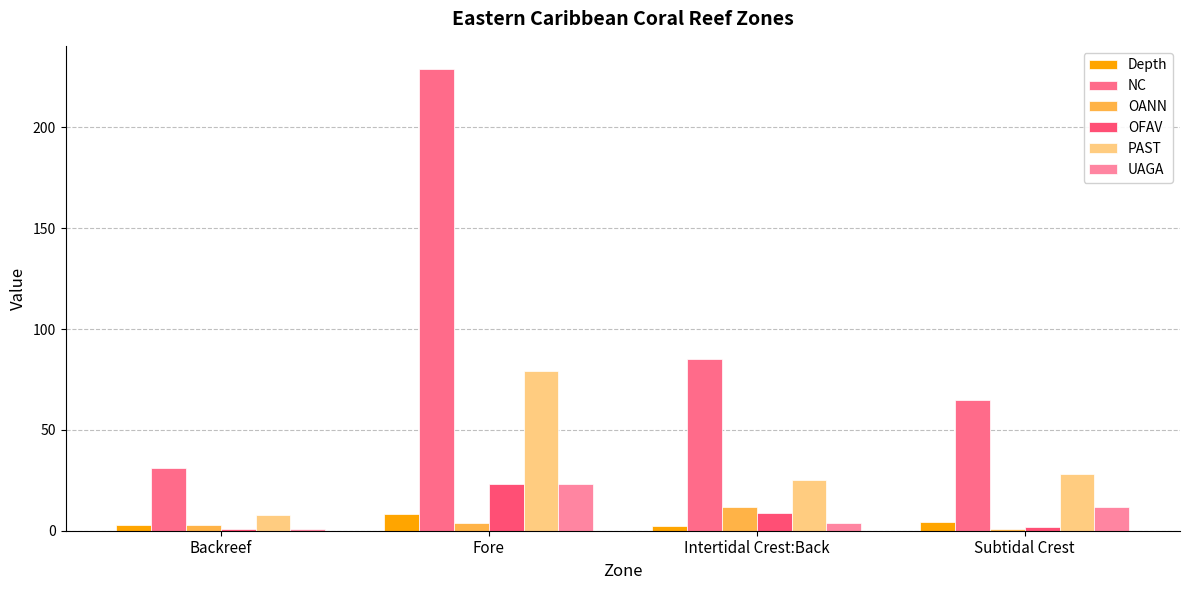

What is the sum of the OANN values at Subtidal Crest and Intertidal Crest:Back?

13.0